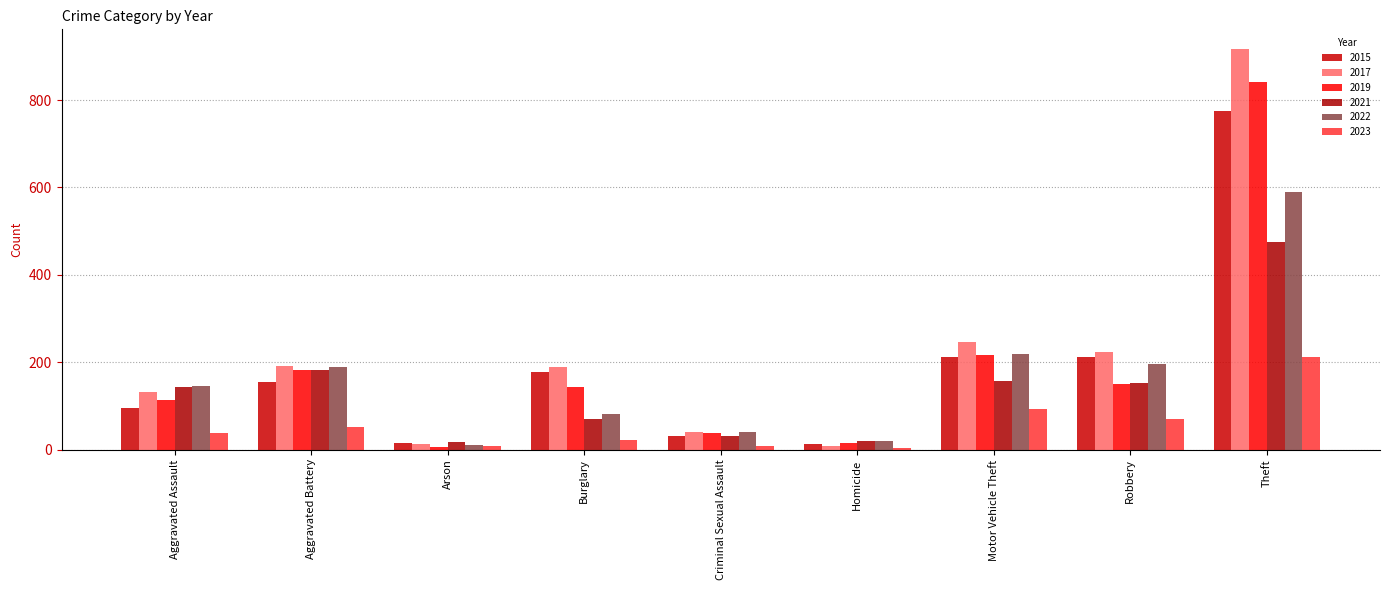

Rank the categories by 2022 value from lowest to highest.

Arson, Homicide, Criminal Sexual Assault, Burglary, Aggravated Assault, Aggravated Battery, Robbery, Motor Vehicle Theft, Theft